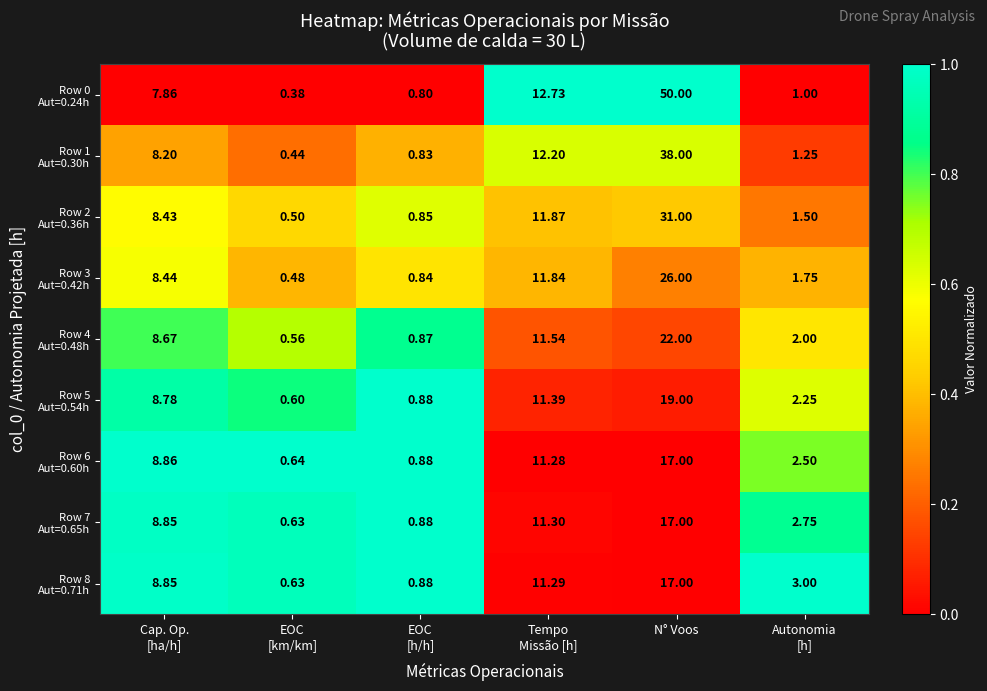

Which category has the highest value across all series?

N° Voos